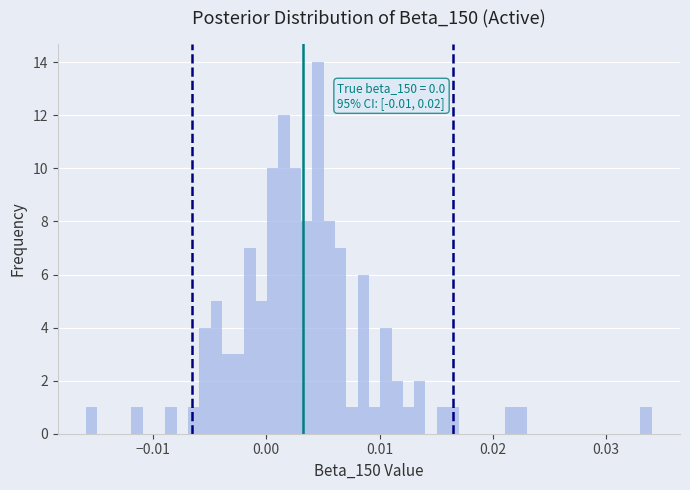

Around what value on the x-axis is the tallest bar? Give the approximate position of its centre, as read against the axis.

0.005